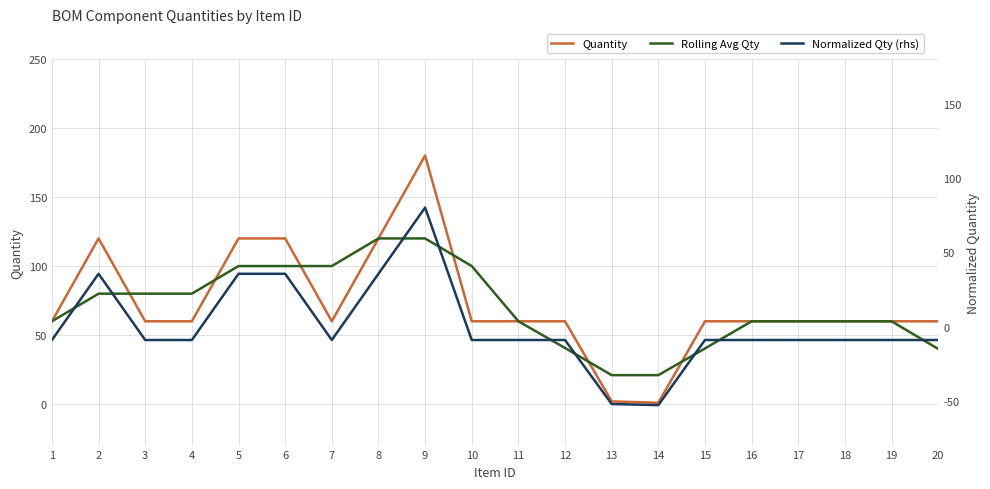

What is the lowest value of the Rolling Avg Qty series?

21.0